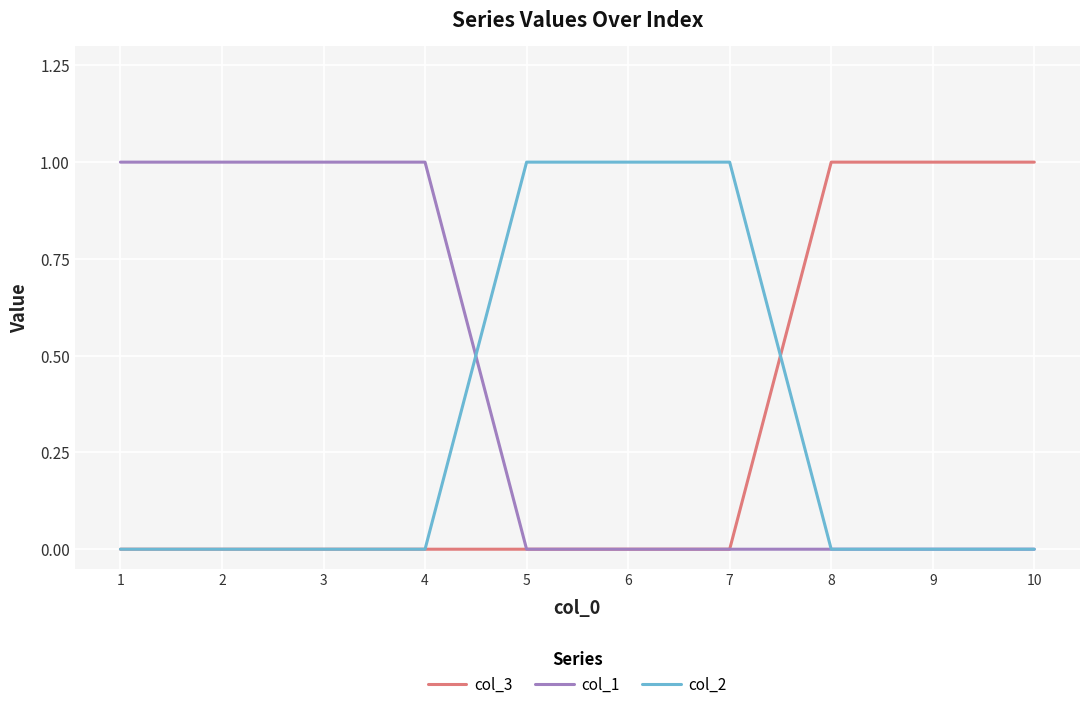

Reading left to right, list all the values displayed in this chart.

col_3: 0	0	0	0	0	0	0	1	1	1
col_1: 1	1	1	1	0	0	0	0	0	0
col_2: 0	0	0	0	1	1	1	0	0	0